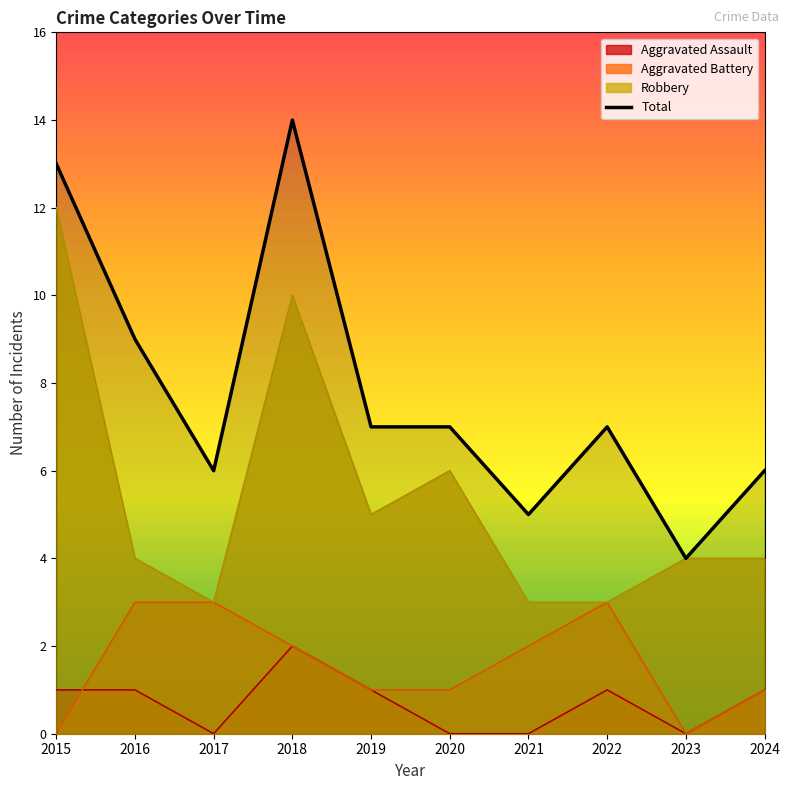

Reading left to right, transcribe all the data shown in this chart.

Aggravated Assault: 2015=1	2016=1	2017=0	2018=2	2019=1	2020=0	2021=0	2022=1	2023=0	2024=1
Aggravated Battery: 2015=0	2016=3	2017=3	2018=2	2019=1	2020=1	2021=2	2022=3	2023=0	2024=1
Robbery: 2015=12	2016=4	2017=3	2018=10	2019=5	2020=6	2021=3	2022=3	2023=4	2024=4
Total: 2015=13	2016=9	2017=6	2018=14	2019=7	2020=7	2021=5	2022=7	2023=4	2024=6